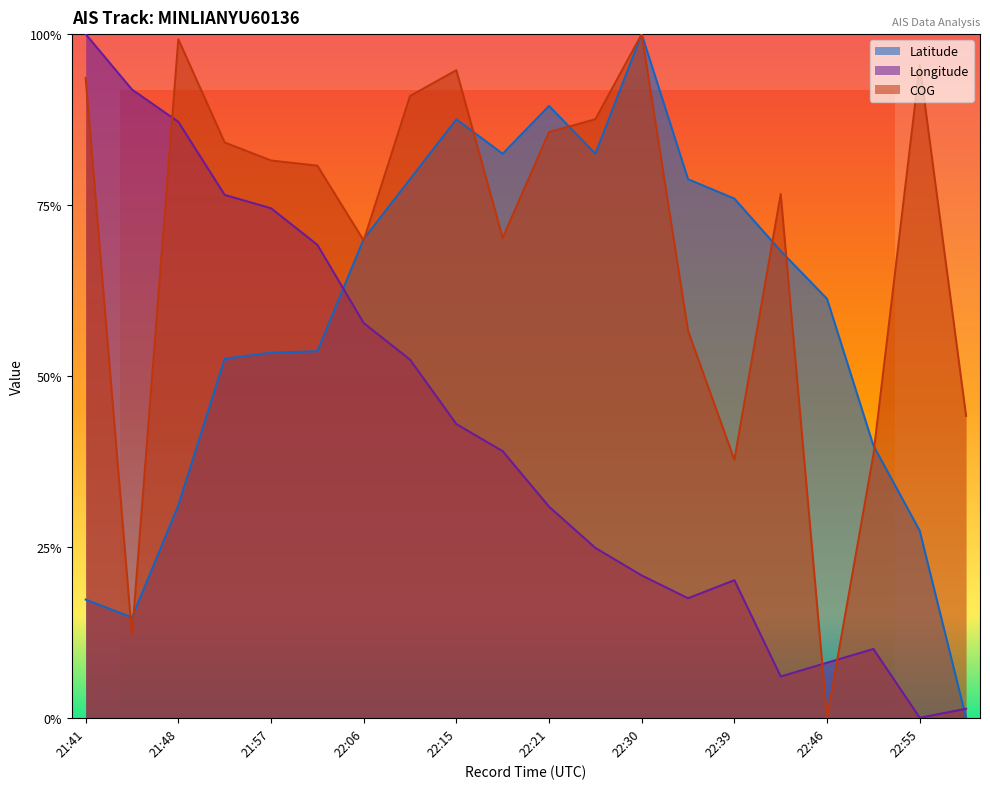

At which category does Longitude reach its first local valley?

22:33